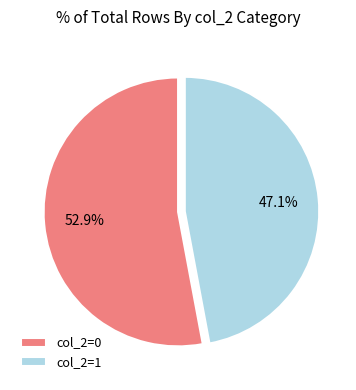

Does col_2=0 represent more than half of the total?

Yes